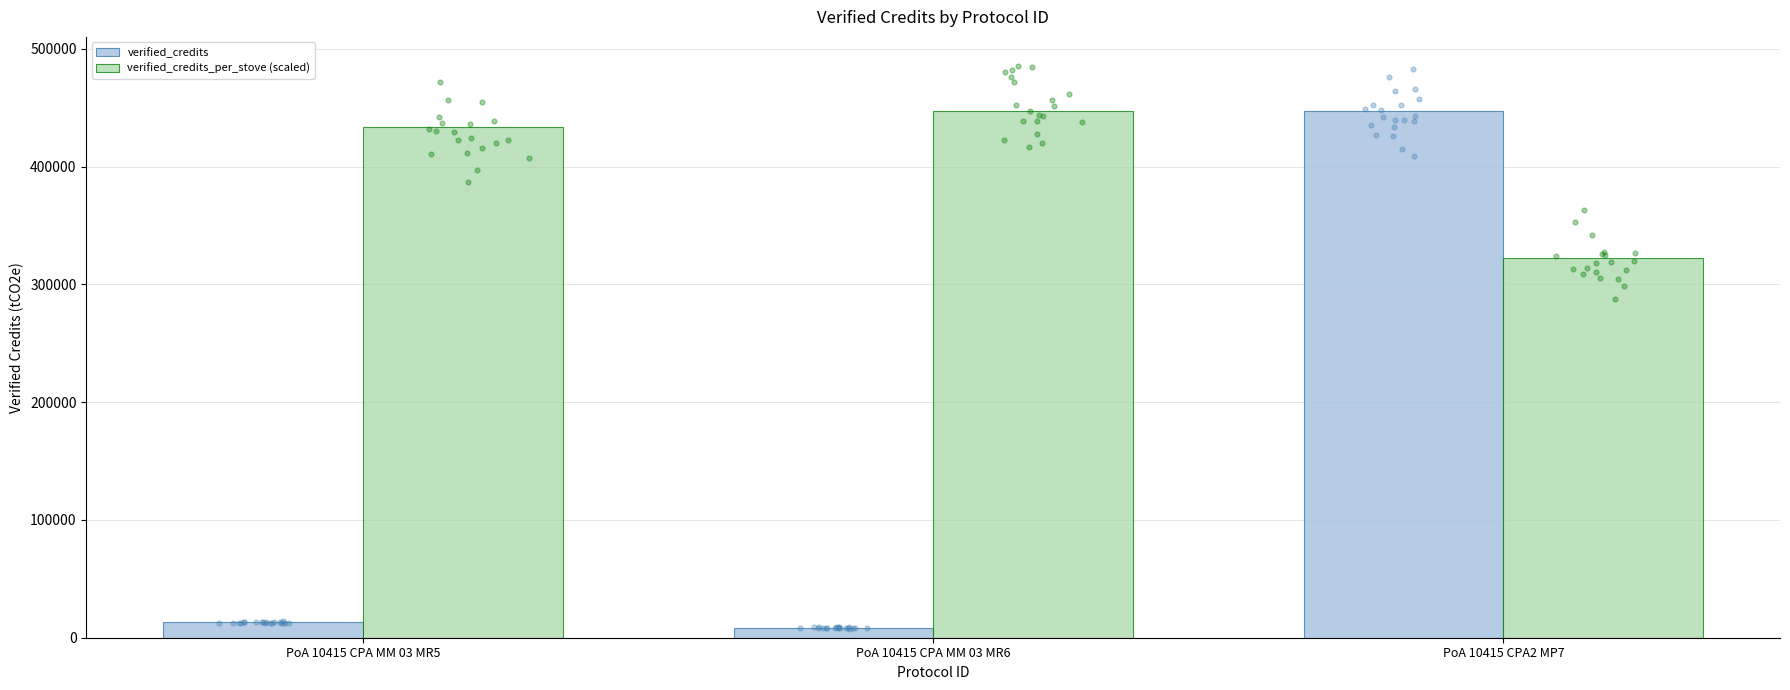

Which series contains the highest Y value?

verified_credits